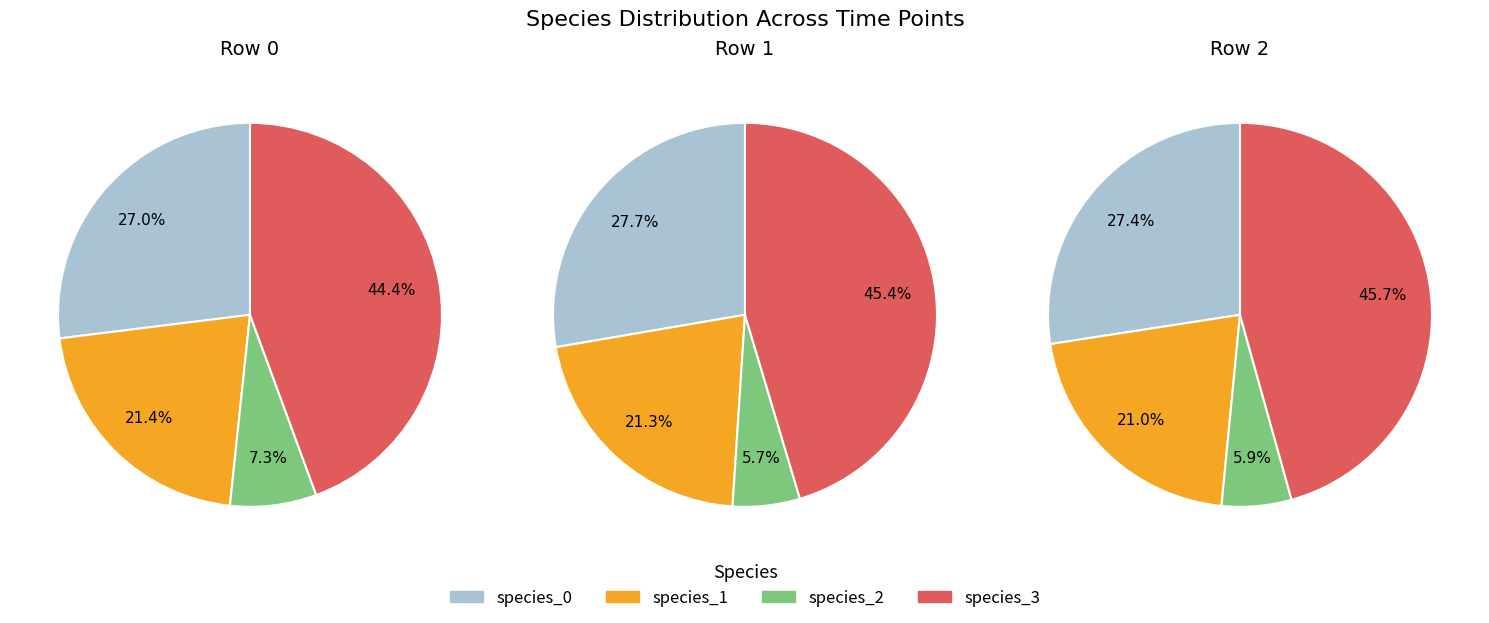

Is species_1 the majority of the pie?

No